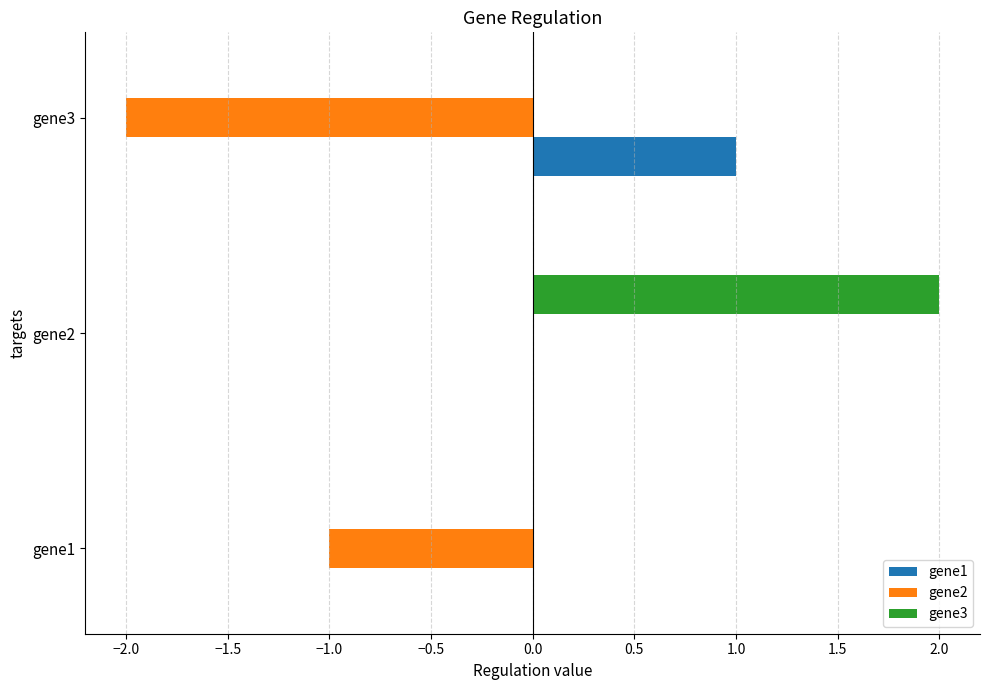

At which label does gene2 reach its peak?

gene2